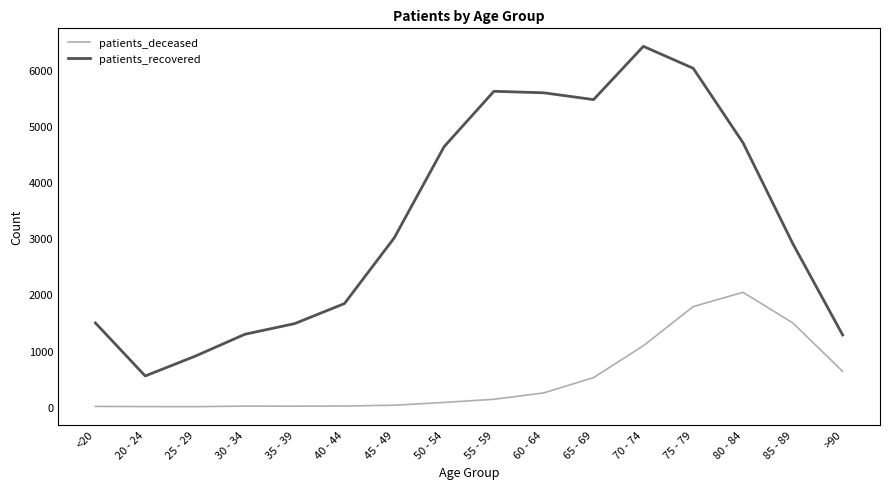

At how many categories does at least one series exceed 35?

16